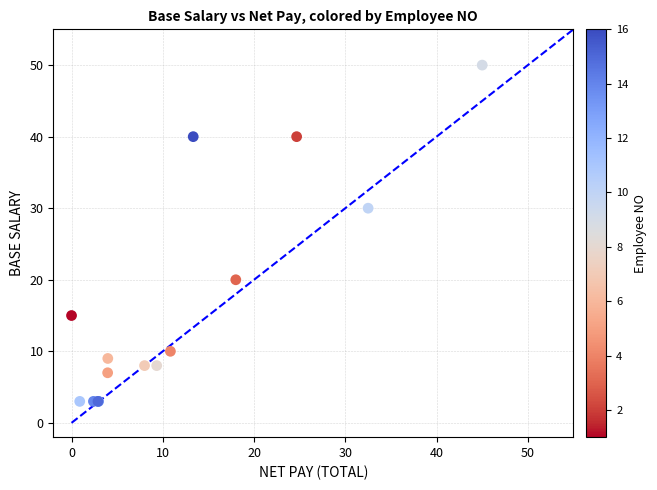

What Y value in the scatter plot is closest to 26?

30